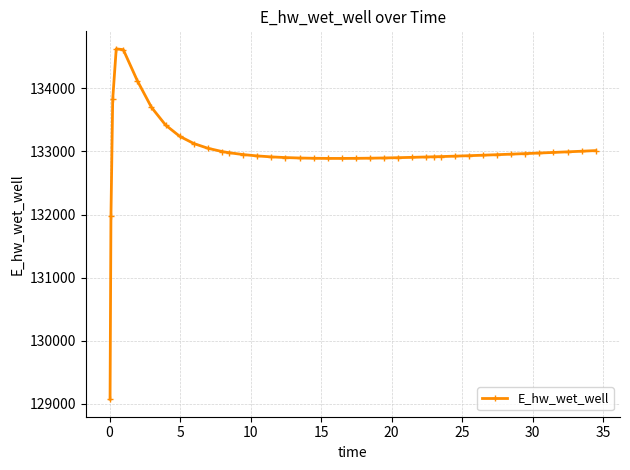

What is the difference between the second highest and minimum values?

5544.9